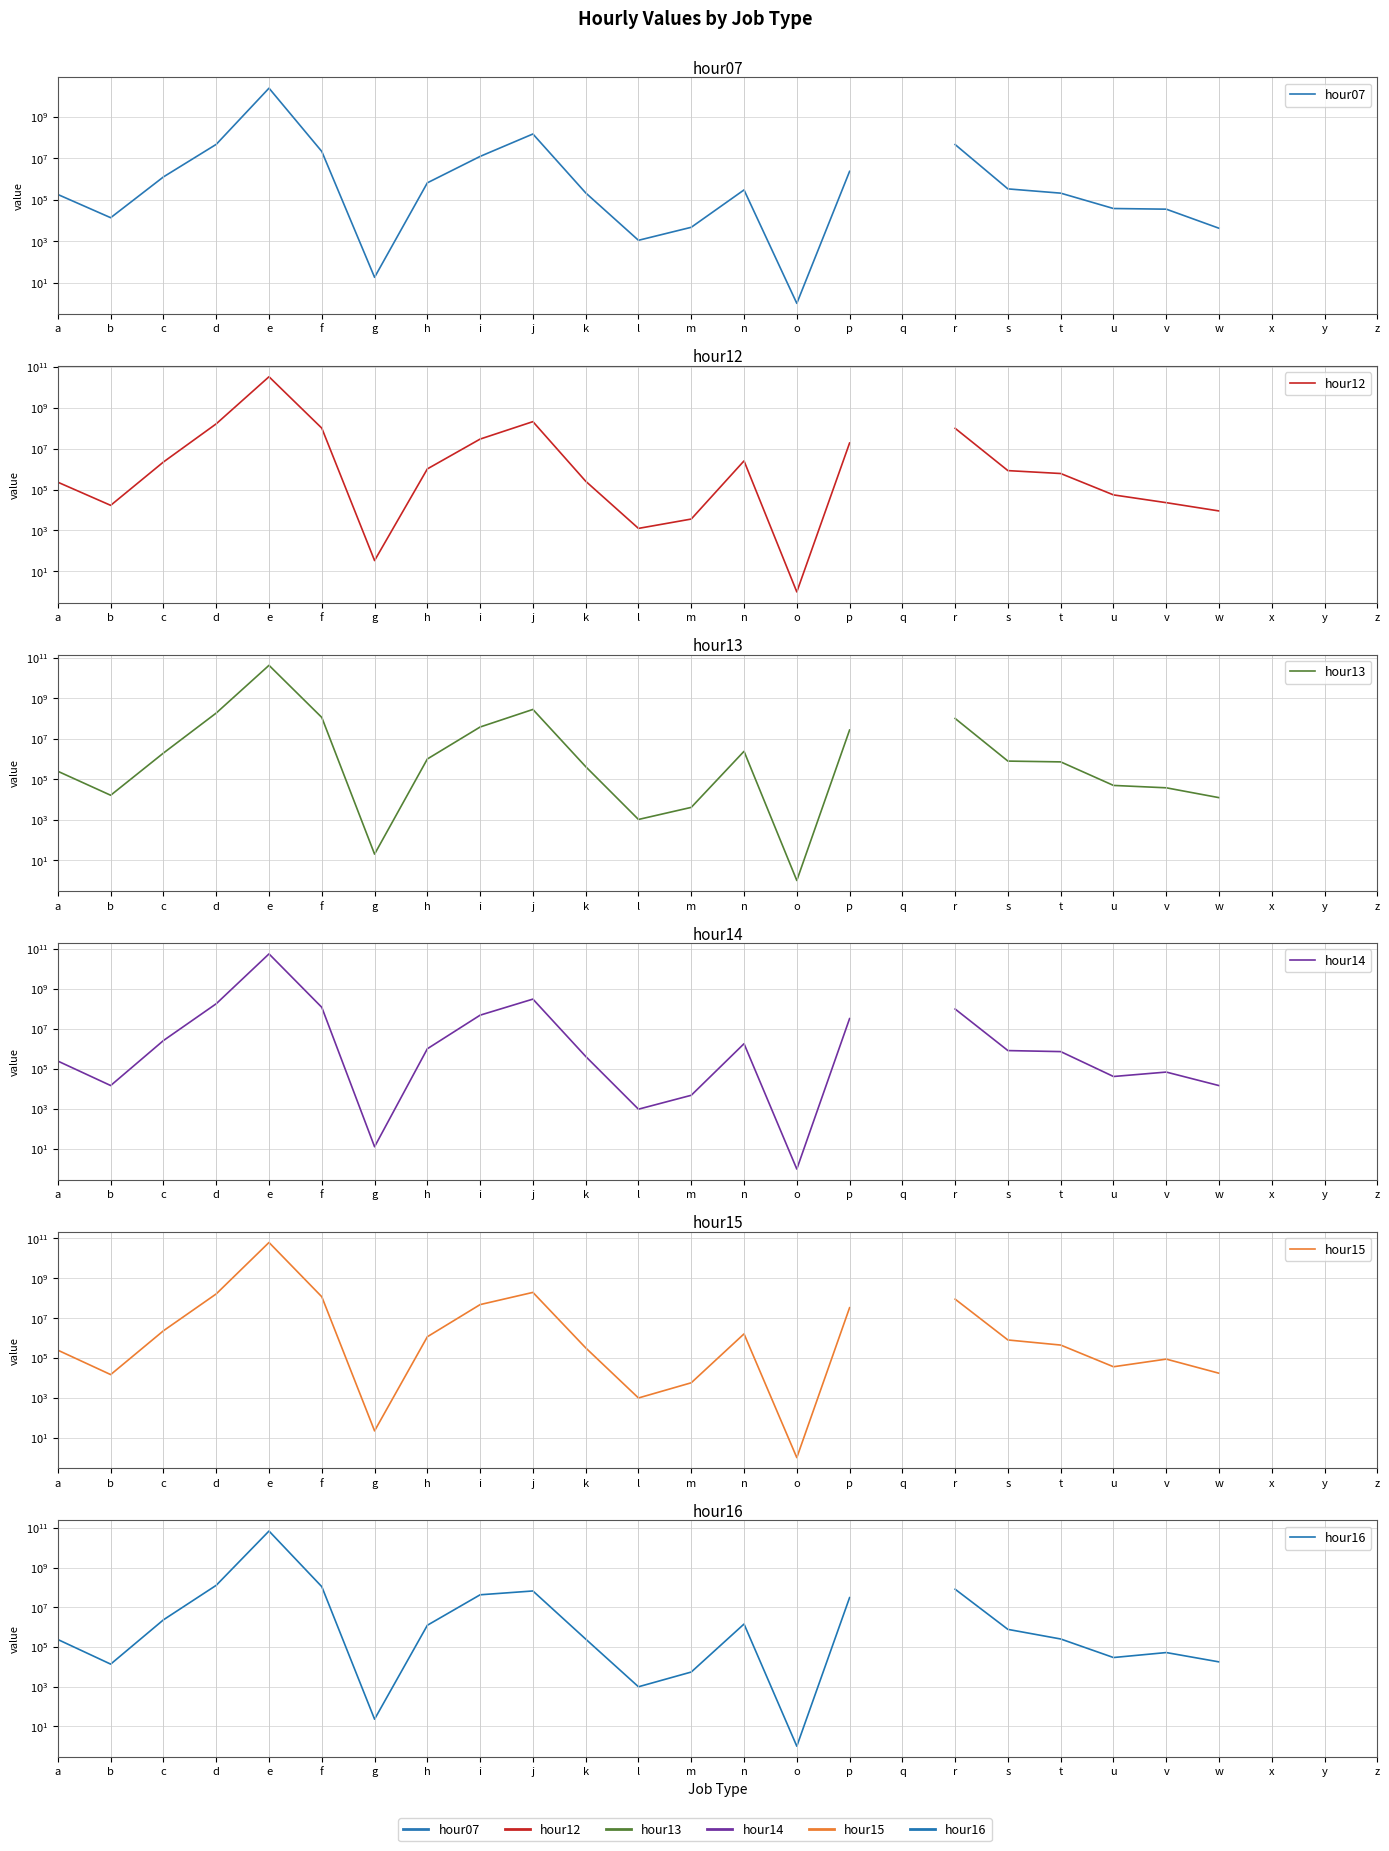

Does the chart have visible grid lines?

Yes